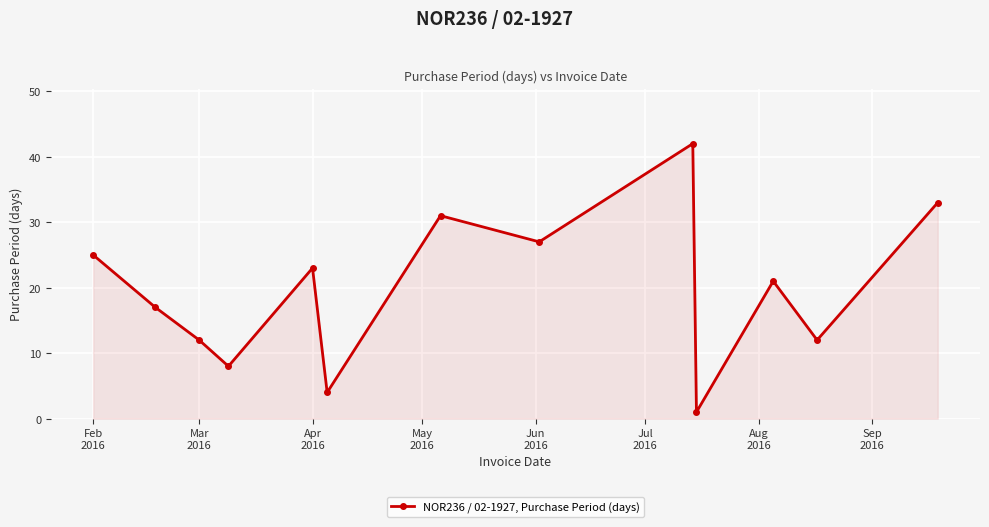

What is the value of the 6th point from the left?

4